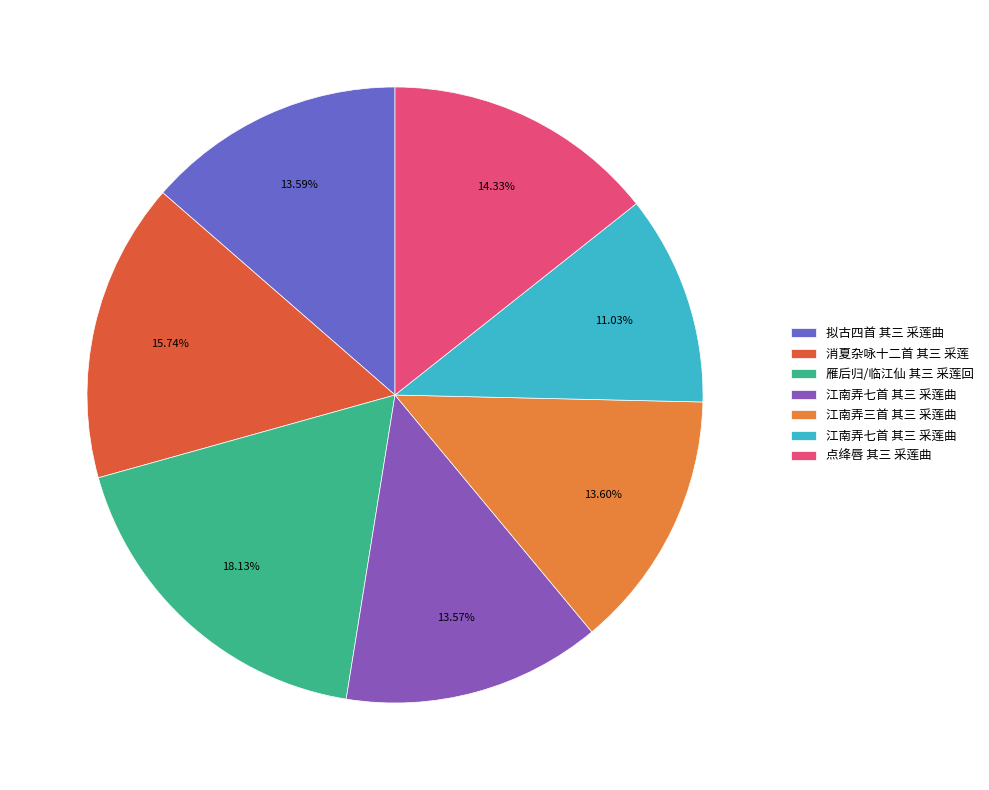

Is there a majority slice in this chart?

No